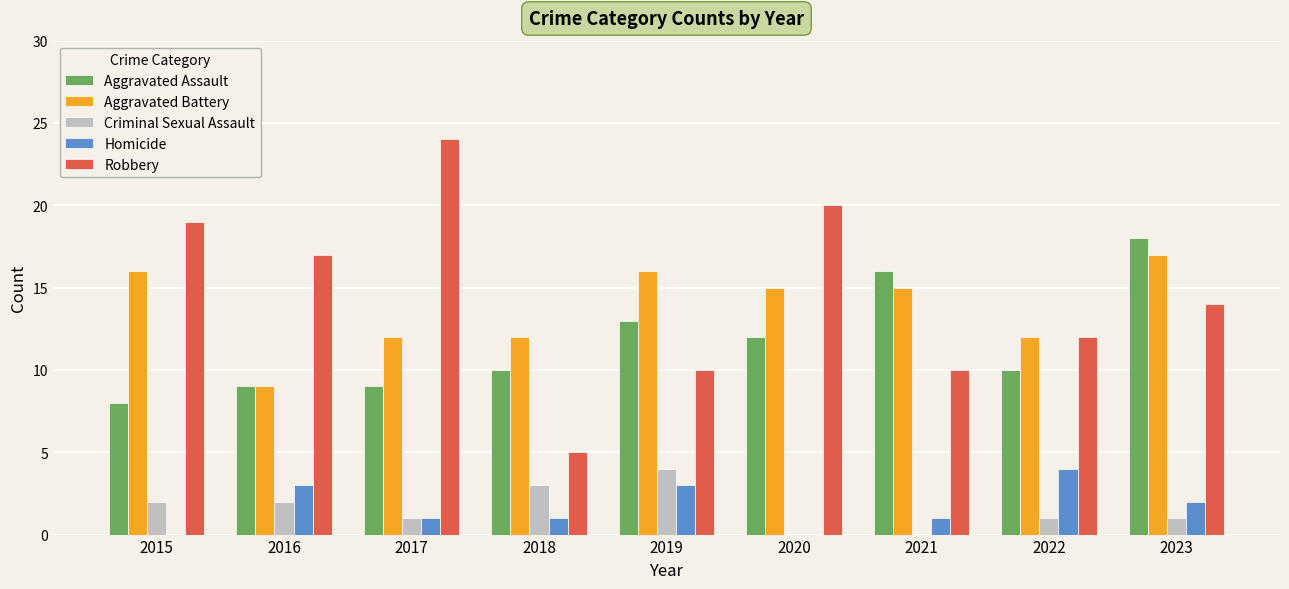

What is the approximate value of Criminal Sexual Assault at 2018?

3